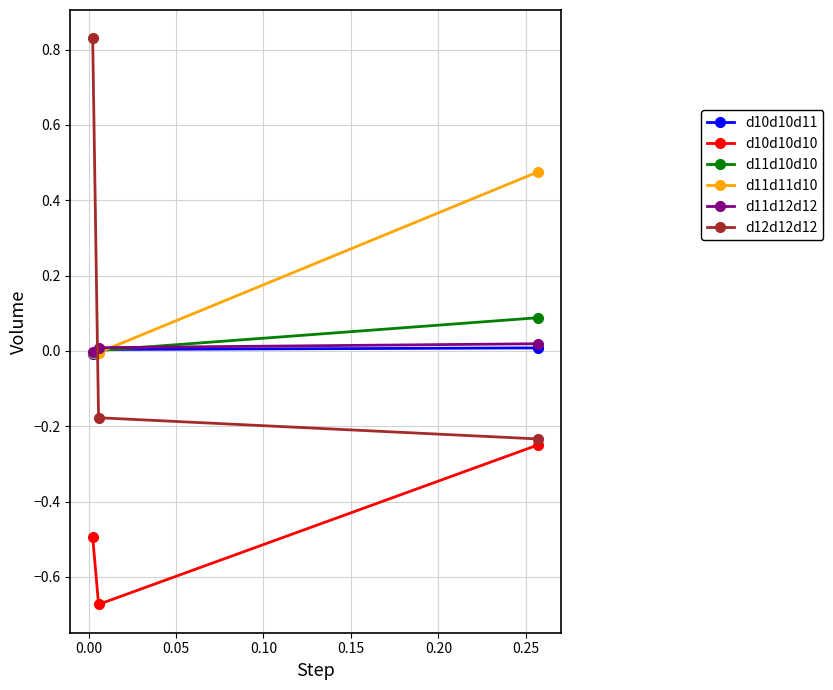

Which series has the largest range (max minus min)?

d12d12d12